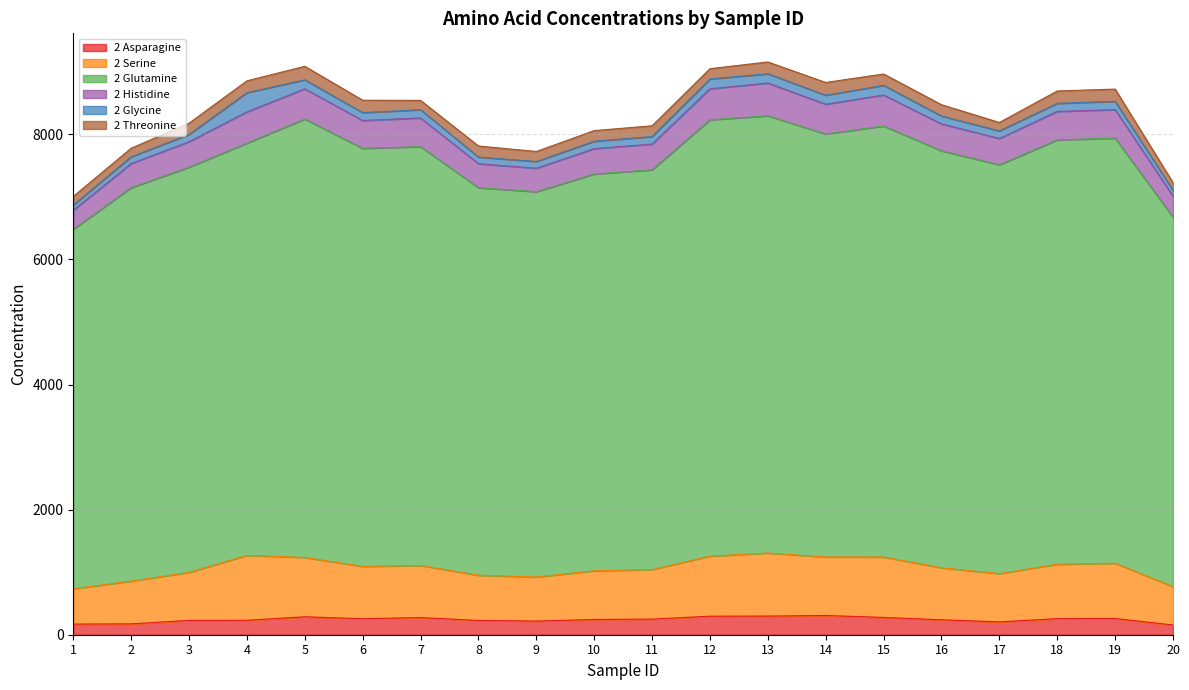

How many data points does each series have?

20